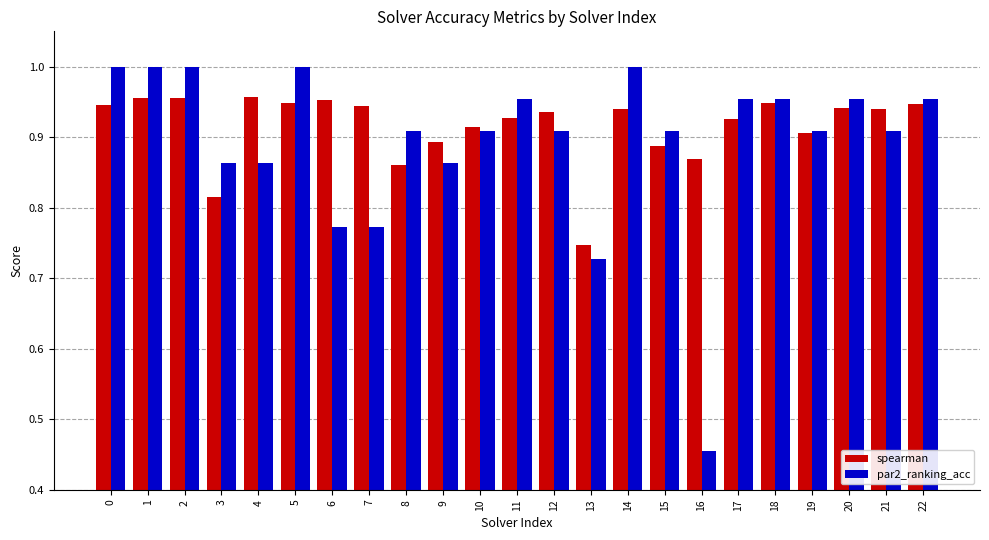

Where is par2_ranking_acc nearest to the value 0?

16